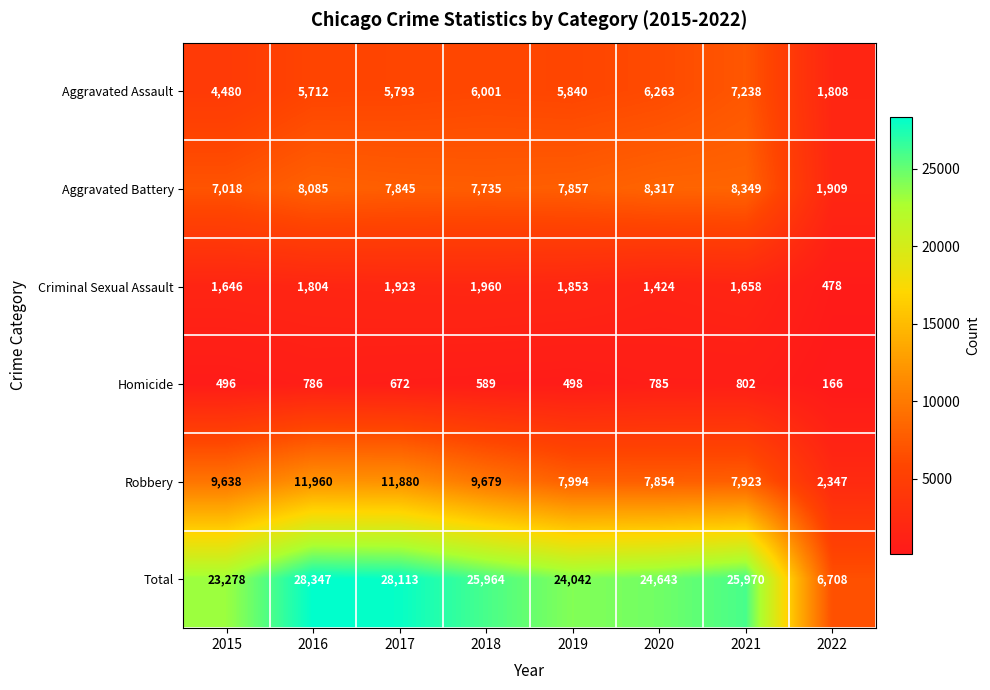

Is it true that Aggravated Assault equals 4480 at 2015?

True